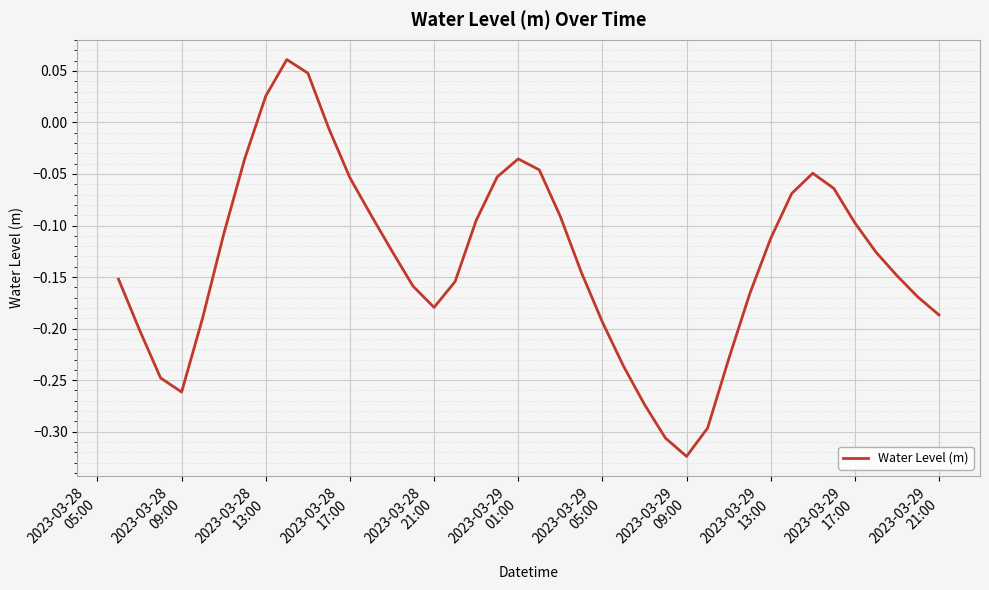

What is the difference between the maximum and minimum values?

0.4